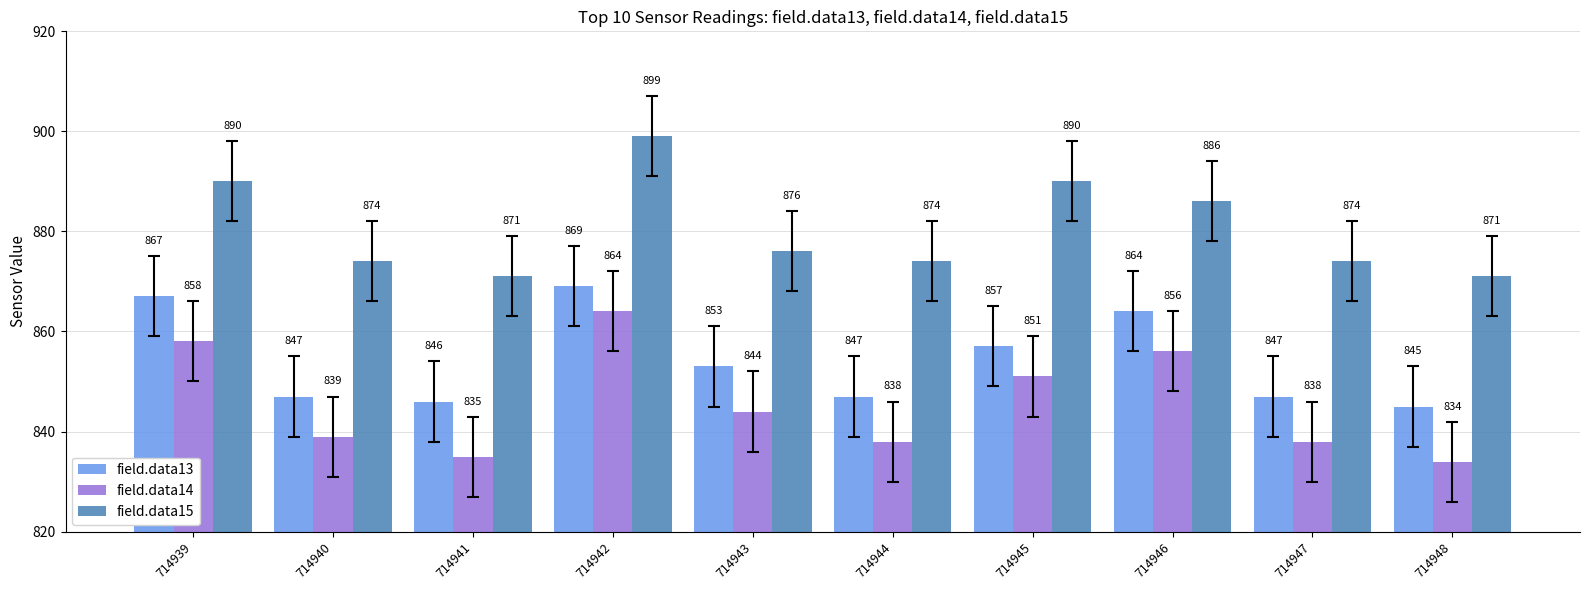

Which category has the highest value in the field.data15 series?

714942